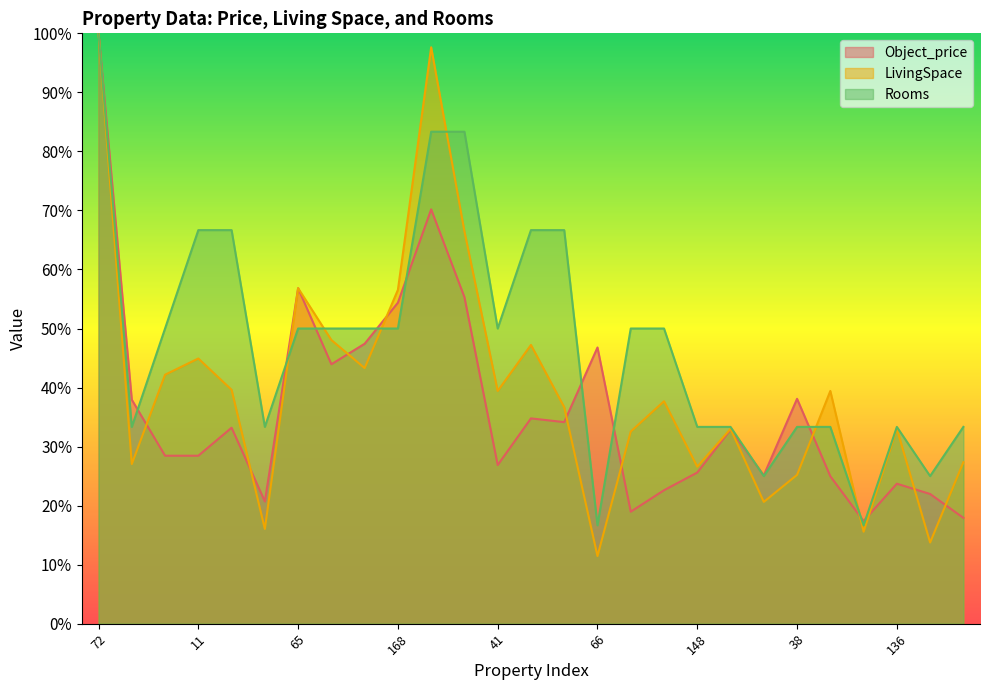

What is the total value across all series at 120?

139.5